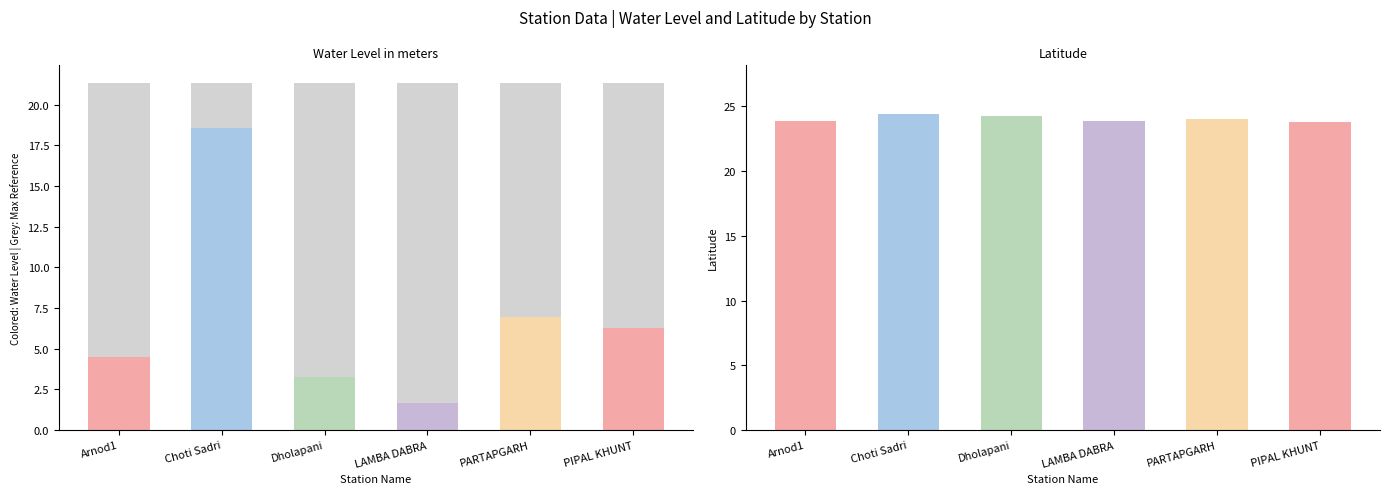

At which label does water_level (in m) reach its minimum?

LAMBA DABRA